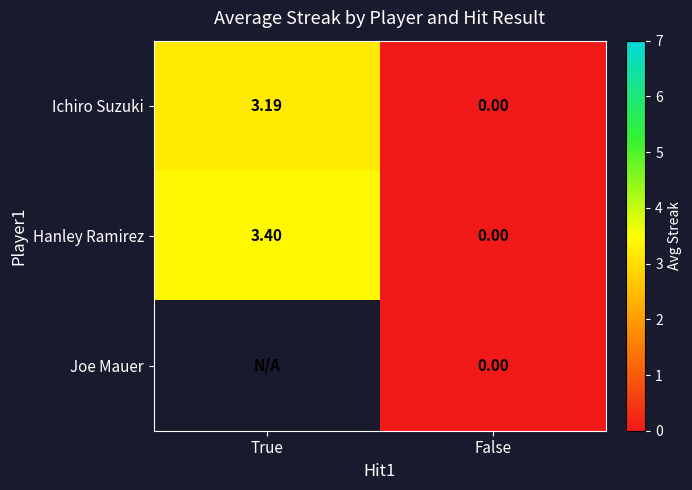

True or false: Hanley Ramirez has a value of 3.4 at True.

True